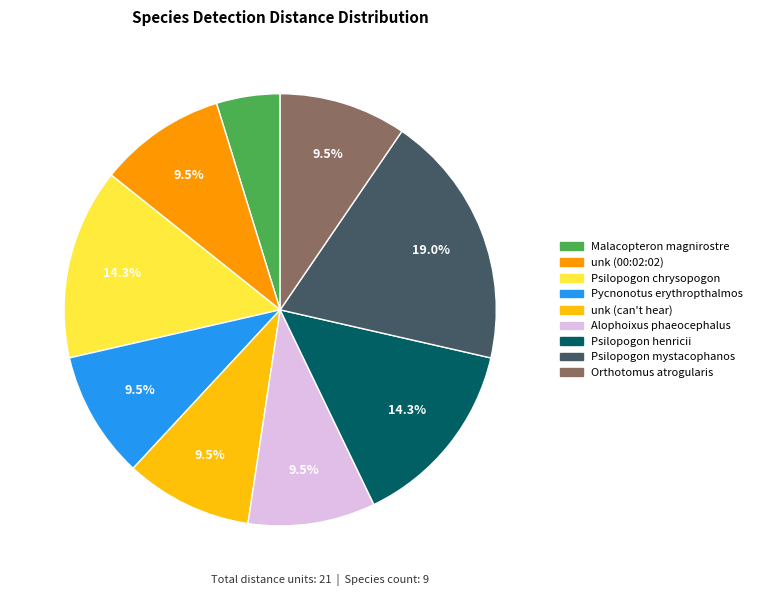

What percentage do Alophoixus phaeocephalus and unk (00:02:02) together represent?

19.0%